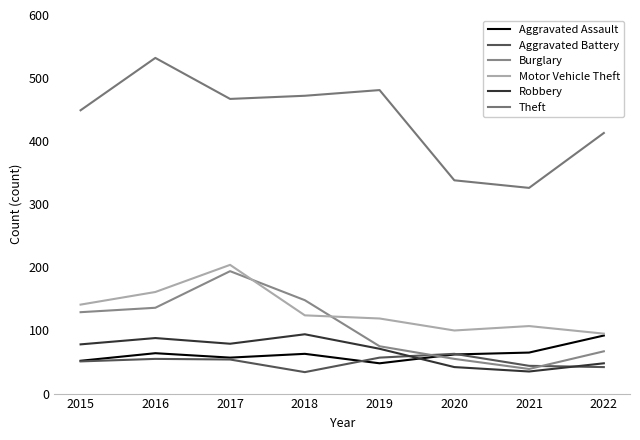

What is the difference between the second highest and minimum values in the Motor Vehicle Theft series?

66